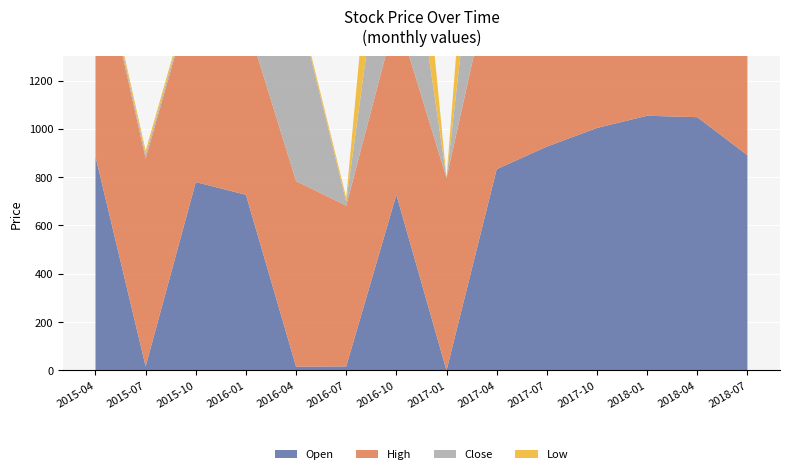

Reading left to right, what are all the values shown in this chart?

Open: 885.3	16.9	779.7	727.0	15.8	16.7	727.2	0.0	833.0	926.4	1003.6	1054.1	1048.3	890.6
High: 919.2	860.3	825.0	727.0	768.0	665.3	746.5	797.1	896.3	991.2	1043.3	1166.9	1086.6	964.1
Close: 17.9	16.0	15.6	14.8	759.8	16.6	746.5	0.0	896.1	991.2	1027.8	1152.9	1040.3	959.4
Low: 17.1	16.0	15.6	14.2	15.8	16.6	720.2	0.0	832.1	922.7	1002.5	1054.1	1036.6	890.6